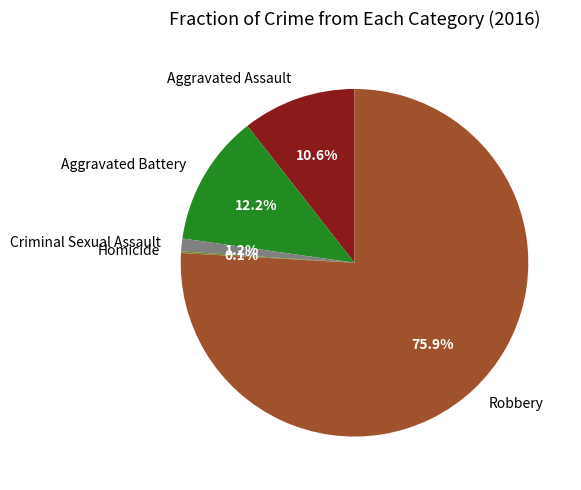

What percentage do Robbery and Aggravated Assault together represent?

86.5%